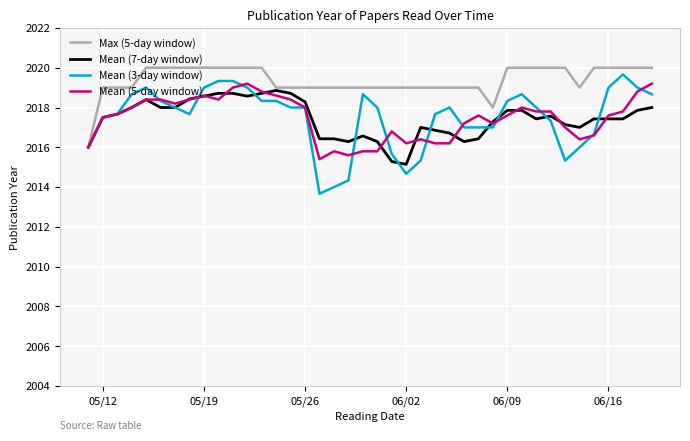

Which series has the widest spread of values?

Mean (3-day window)